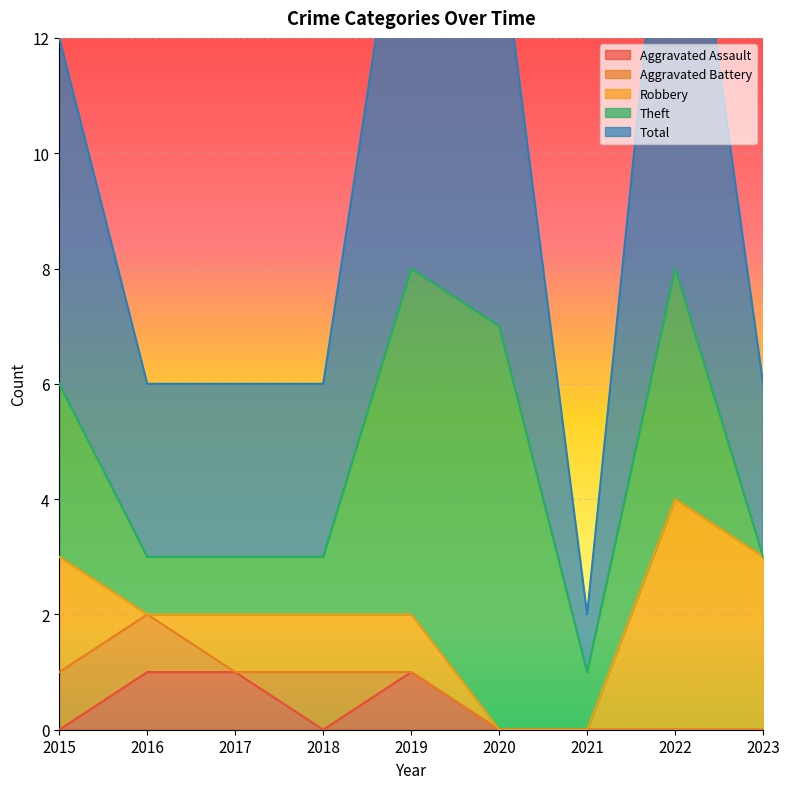

True or false: Robbery has a value of 2 at 2020.

False